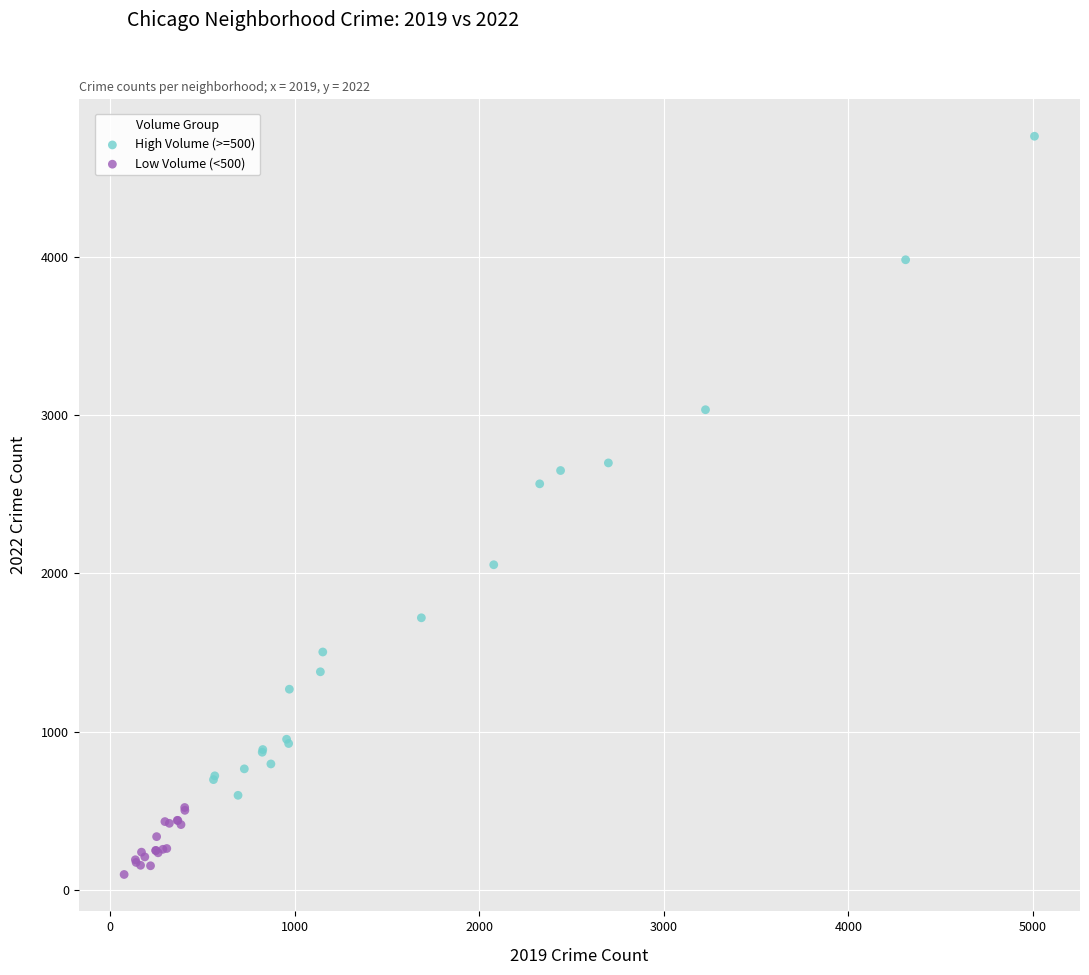

Which series contains the highest Y value?

High Volume (>=500)